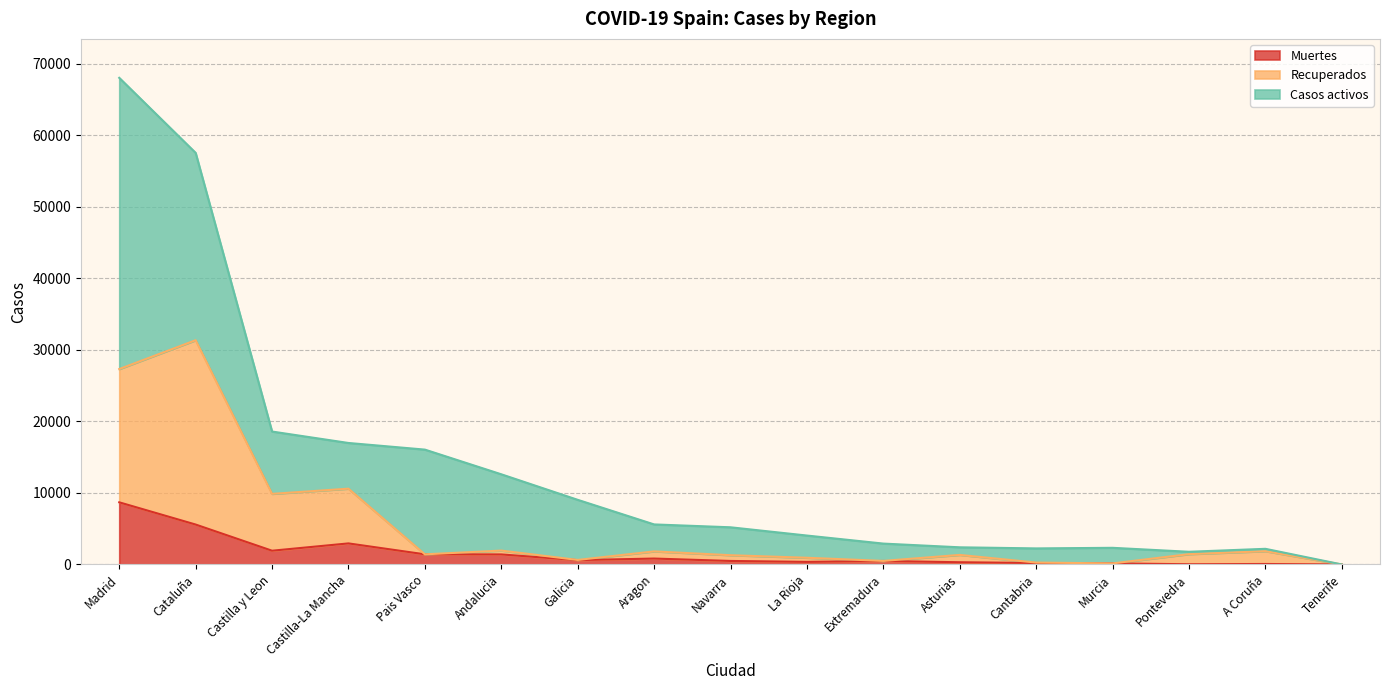

How many data points does each series have?

17